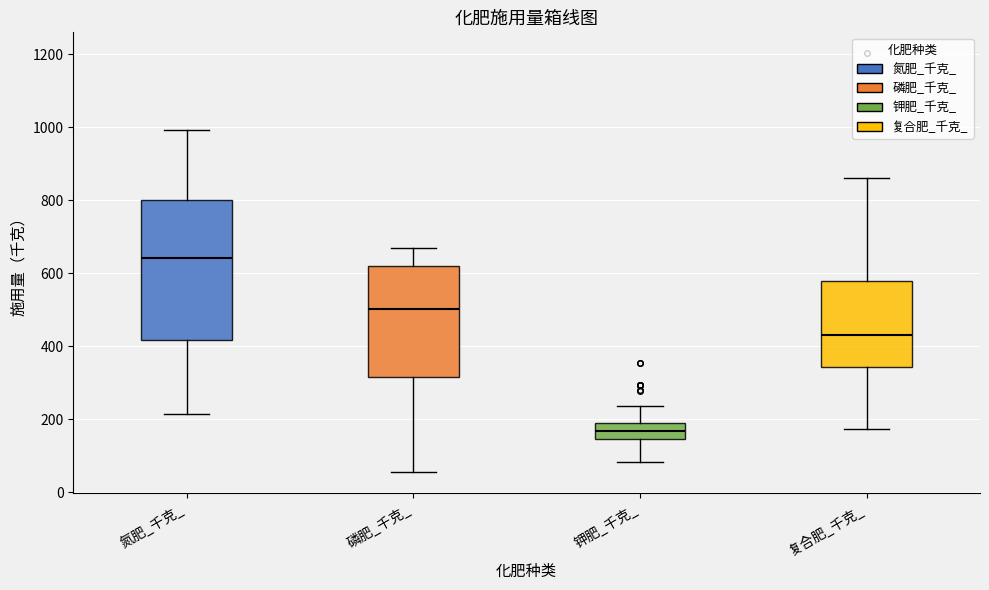

Reading left to right, read every box against the y-axis: the position of its median line, the range the box covers, and the ends of its whiskers. The values are not printed on the chart, so give them approximately, as read against the axis.

氮肥_千克_: median 640, box 420 to 800, whiskers 220 to 1000
磷肥_千克_: median 500, box 320 to 620, whiskers 60 to 660
钾肥_千克_: median 160, box 140 to 200, whiskers 80 to 240
复合肥_千克_: median 440, box 340 to 580, whiskers 180 to 860